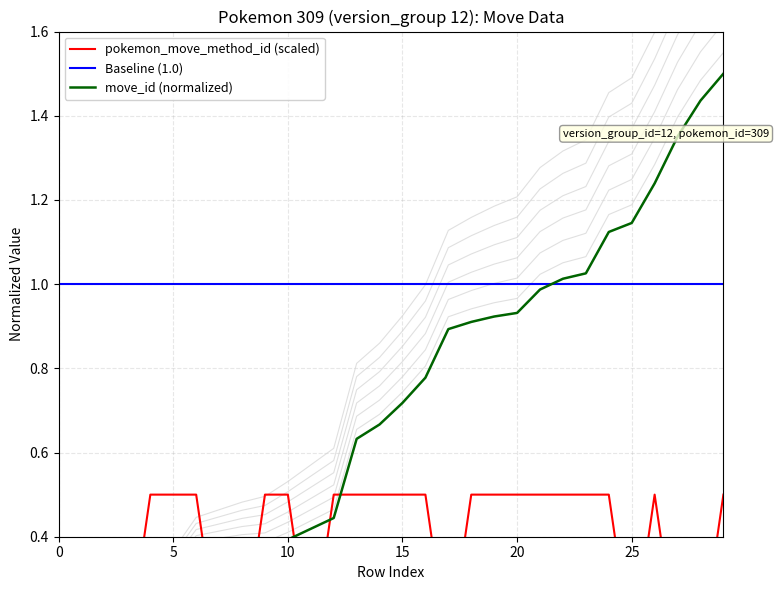

Which series has the widest spread of values?

move_id (normalized)